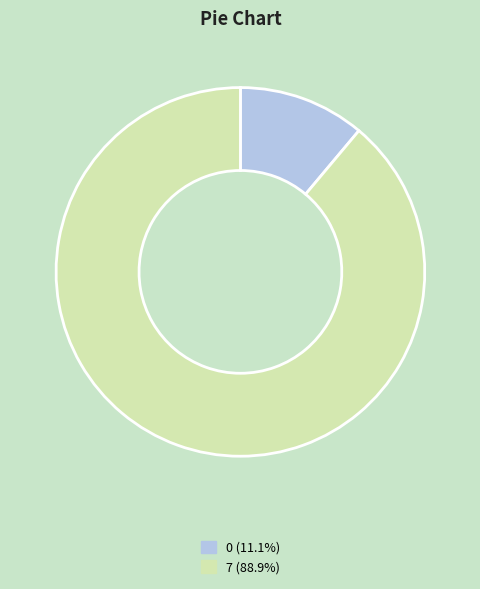

What is the largest slice in the pie chart?

7